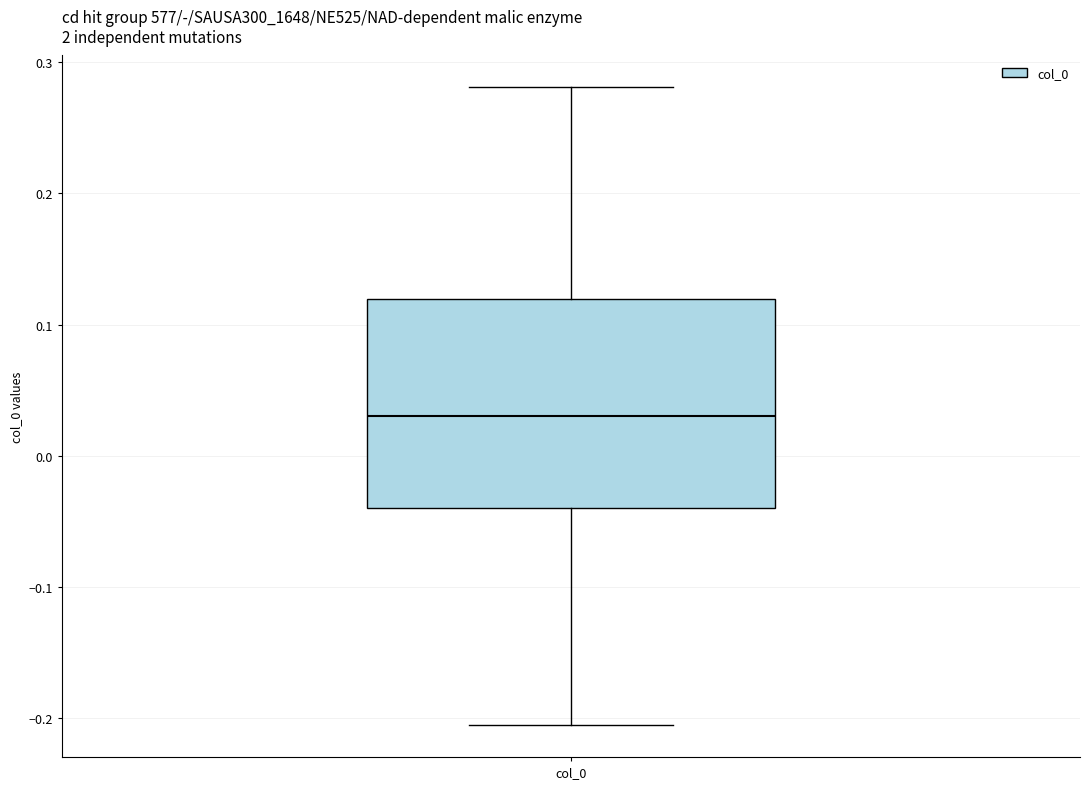

Where is the lower edge of the box for col_0 on the y-axis? The values are not printed on the chart, so give them approximately, as read against the axis.

-0.04